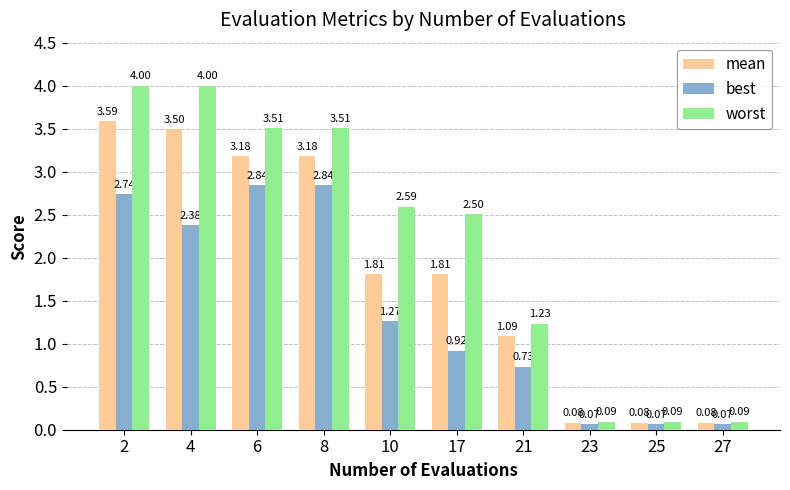

What is the difference between the second highest and minimum values in the mean series?

3.4